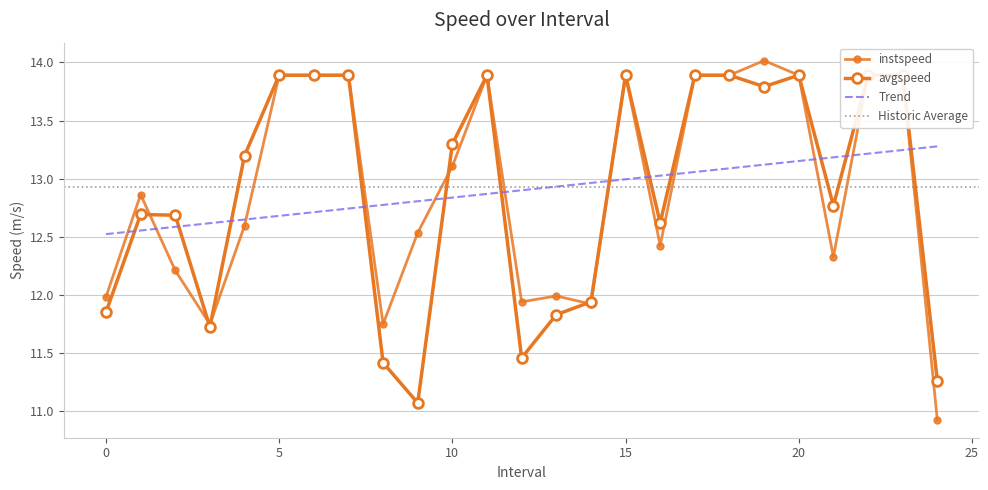

Where is the first local maximum for instspeed?

1.0